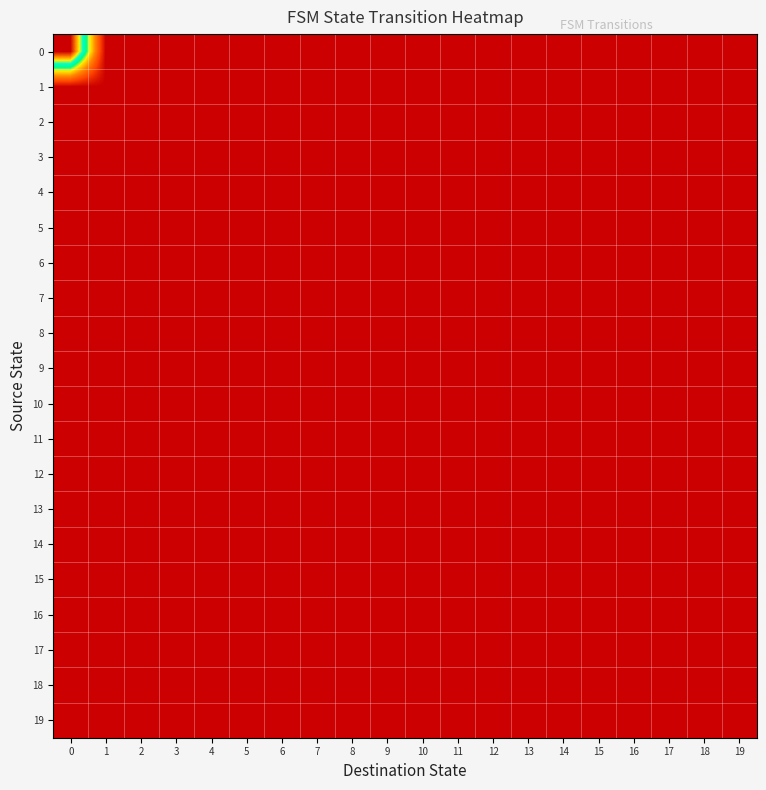

Which has a higher value, 11 or 1?

1